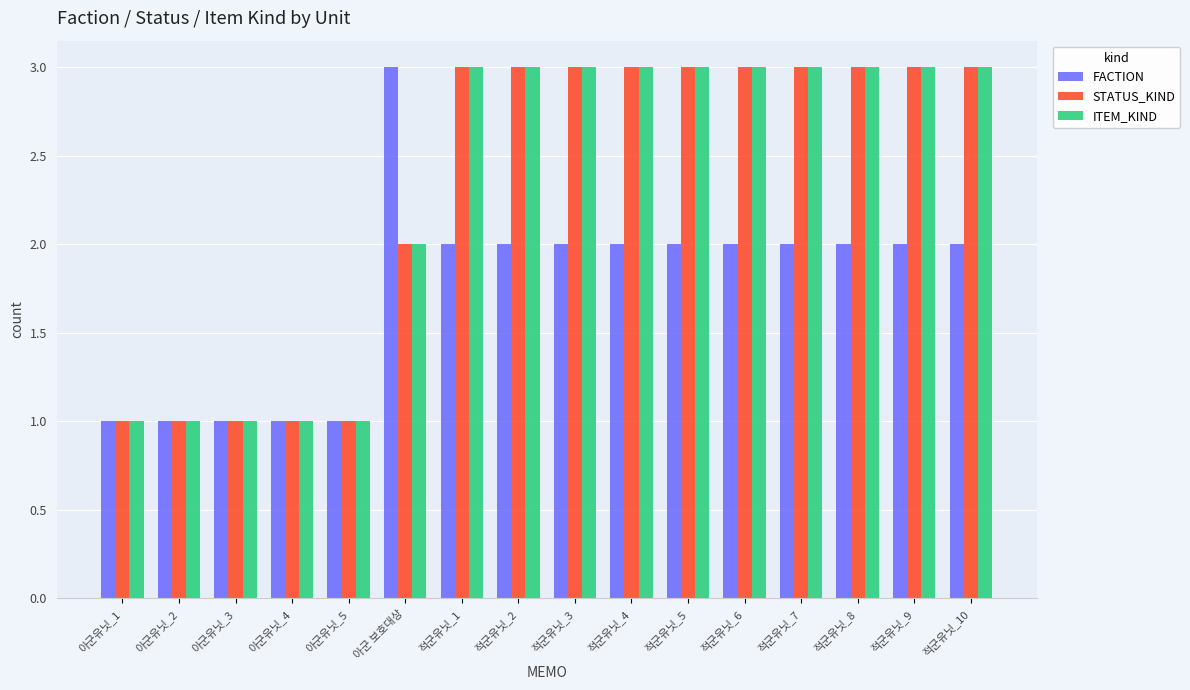

How many data points does each series have?

16